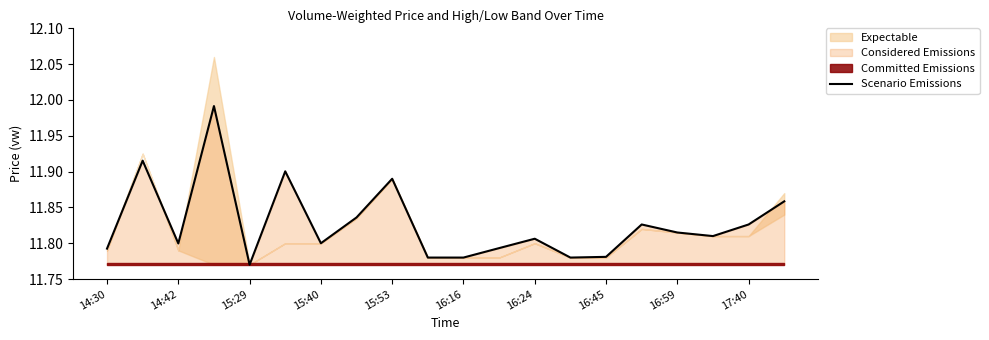

How many categories are shown in the chart?

20